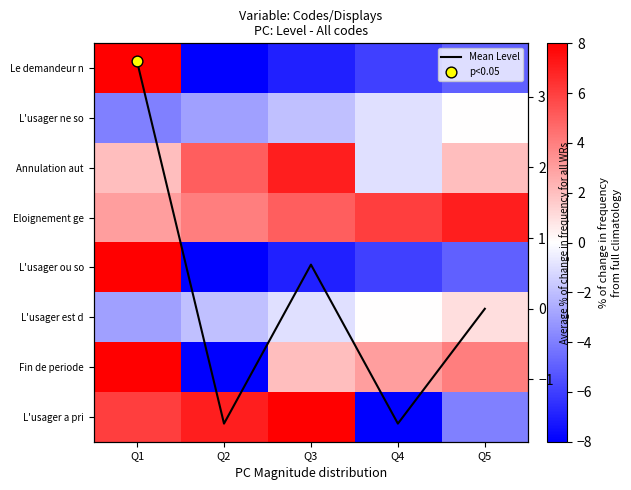

How many negative values does the Fin de periode series have?

1